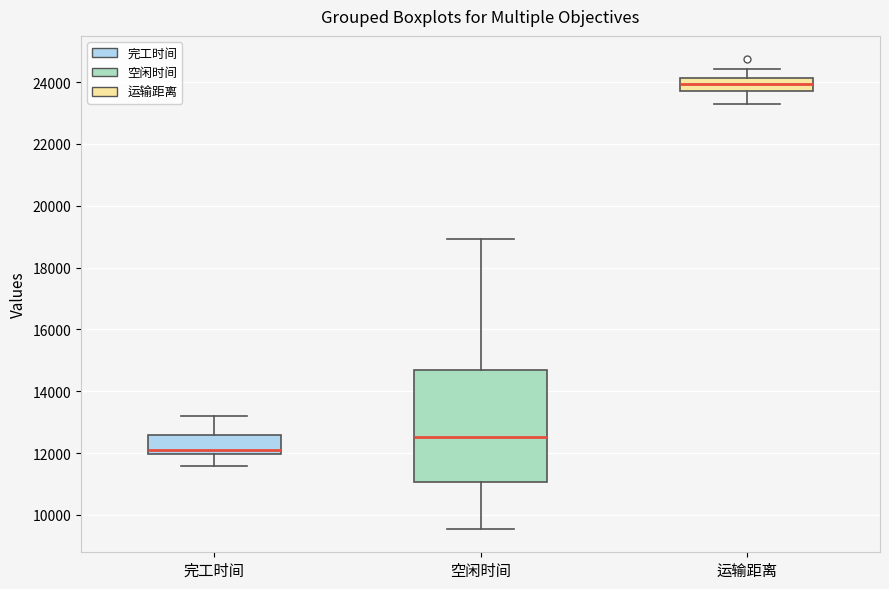

Reading left to right, read every box against the y-axis: the position of its median line, the range the box covers, and the ends of its whiskers. The values are not printed on the chart, so give them approximately, as read against the axis.

完工时间: median 12000 (just above the box's lower edge), box 12000 to 12600, whiskers 11600 to 13200
空闲时间: median 12600, box 11000 to 14600, whiskers 9600 to 19000
运输距离: median 24000, box 23800 to 24200, whiskers 23200 to 24400